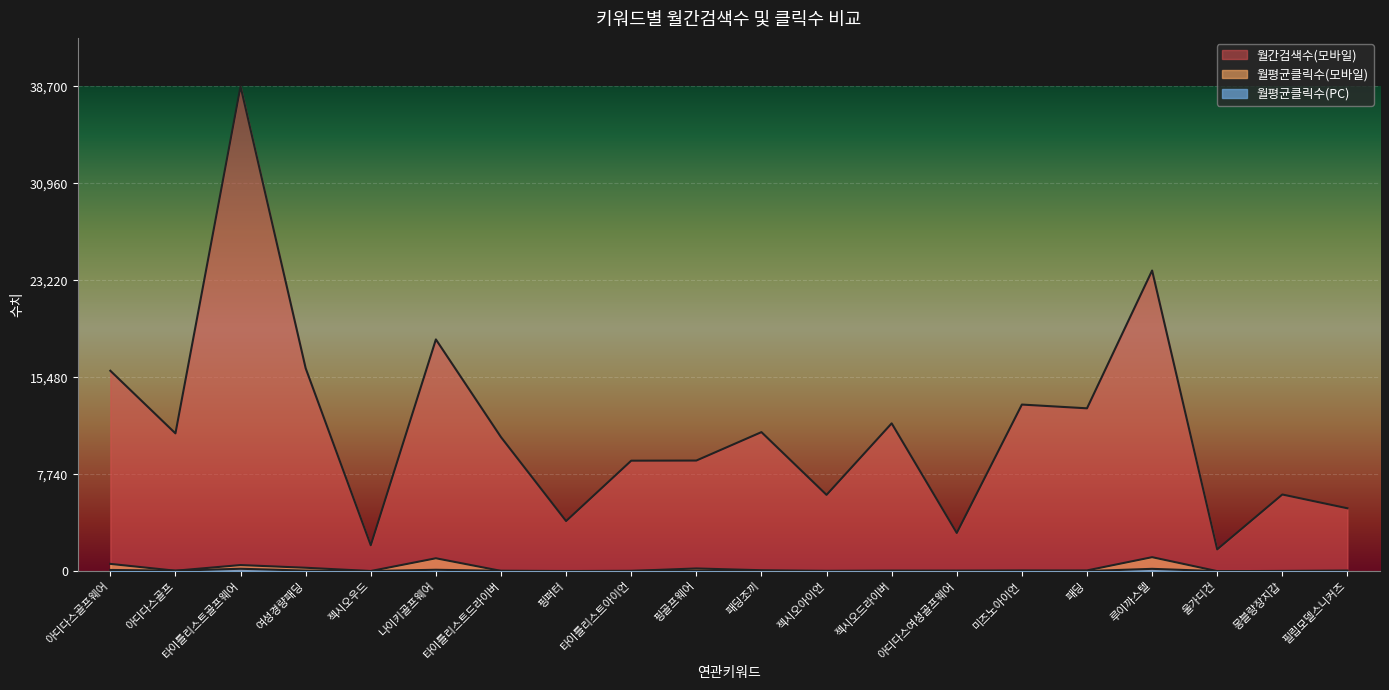

What is the label of the 11th point from the right?

핑골프웨어